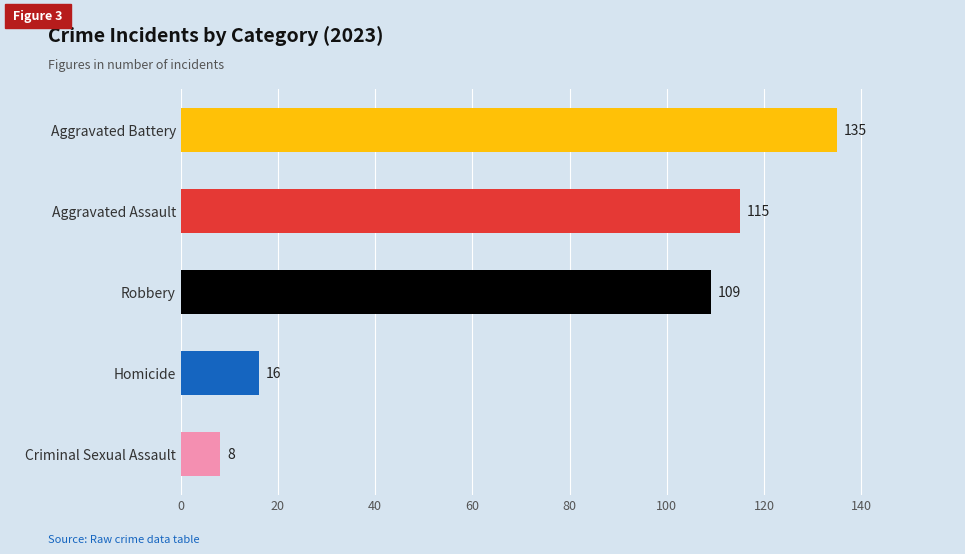

What is the difference between the maximum and minimum values?

127